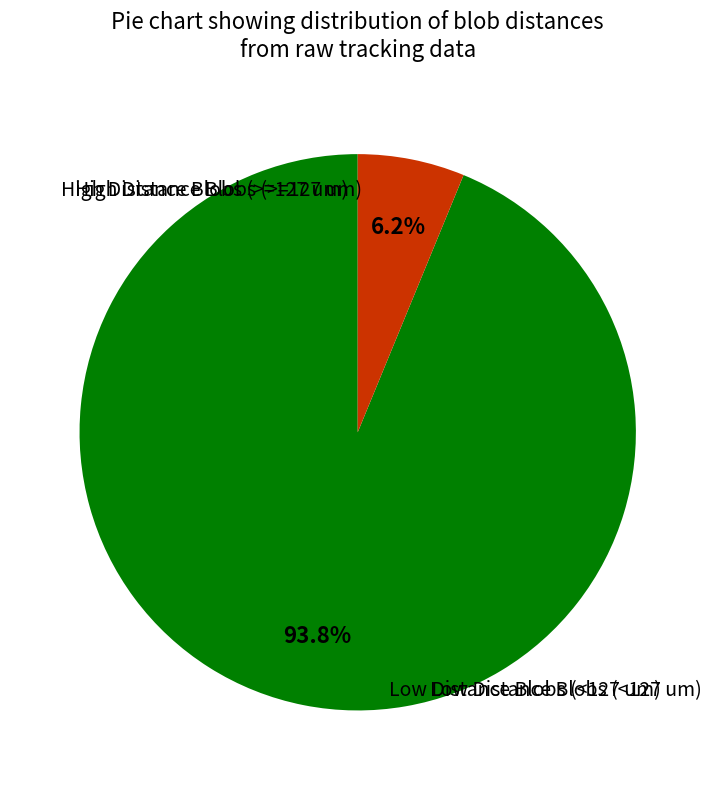

Count the number of slices in the pie.

2